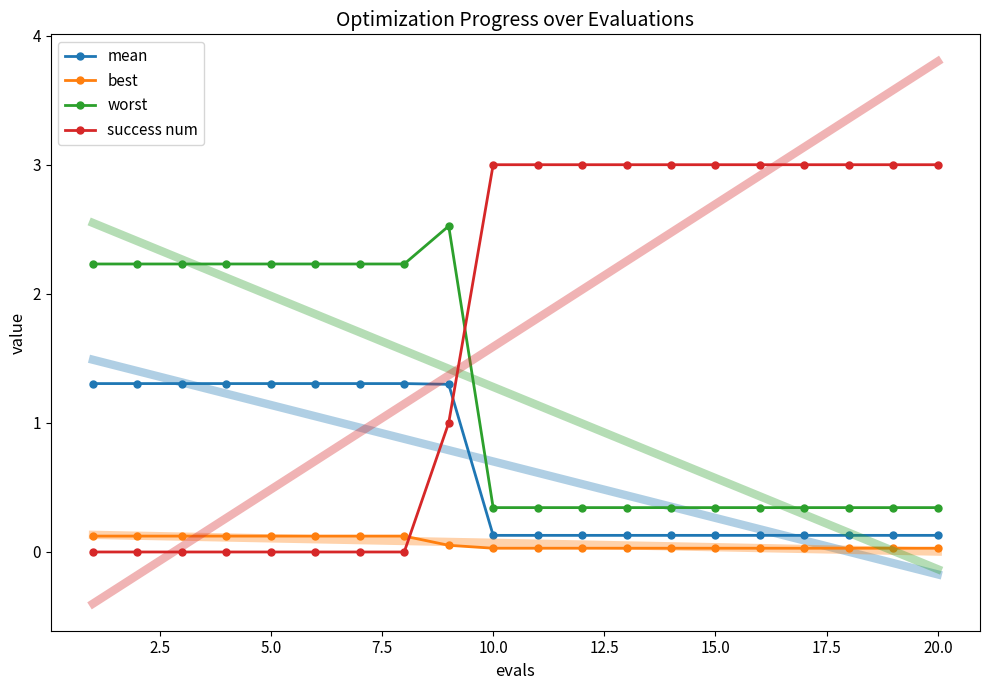

Reading left to right, extract all data points from this chart.

mean: 1.3	1.3	1.3	1.3	1.3	1.3	1.3	1.3	1.3	0.1	0.1	0.1	0.1	0.1	0.1	0.1	0.1	0.1	0.1	0.1
best: 0.1	0.1	0.1	0.1	0.1	0.1	0.1	0.1	0.1	0.0	0.0	0.0	0.0	0.0	0.0	0.0	0.0	0.0	0.0	0.0
worst: 2.2	2.2	2.2	2.2	2.2	2.2	2.2	2.2	2.5	0.3	0.3	0.3	0.3	0.3	0.3	0.3	0.3	0.3	0.3	0.3
success num: 0.0	0.0	0.0	0.0	0.0	0.0	0.0	0.0	1.0	3.0	3.0	3.0	3.0	3.0	3.0	3.0	3.0	3.0	3.0	3.0